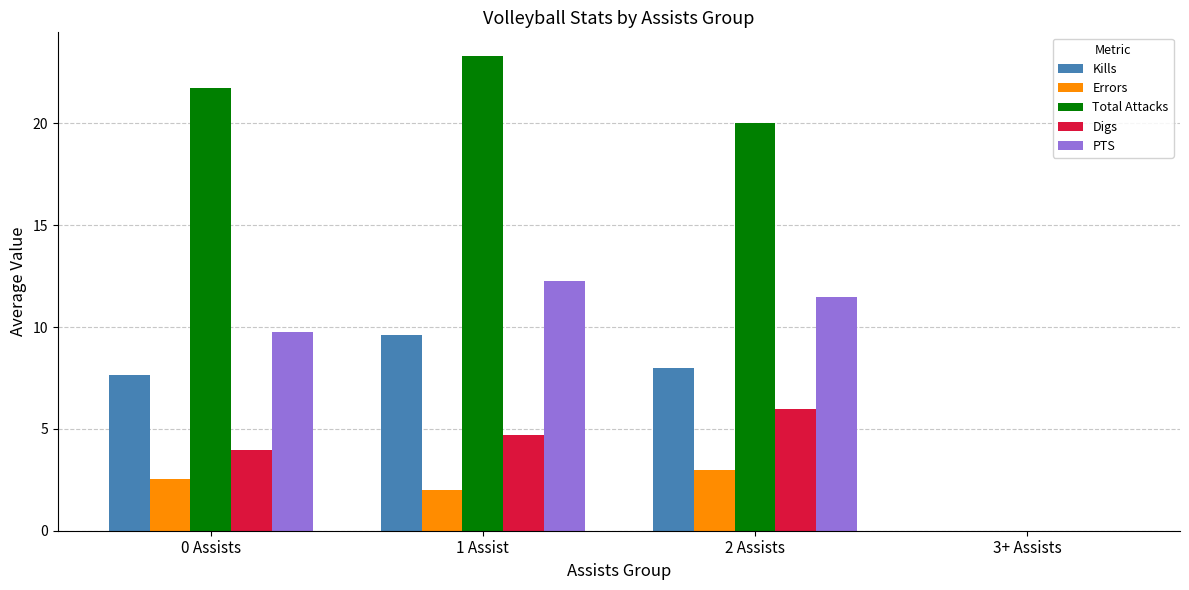

At which category is the sum across all series the highest?

1 Assist